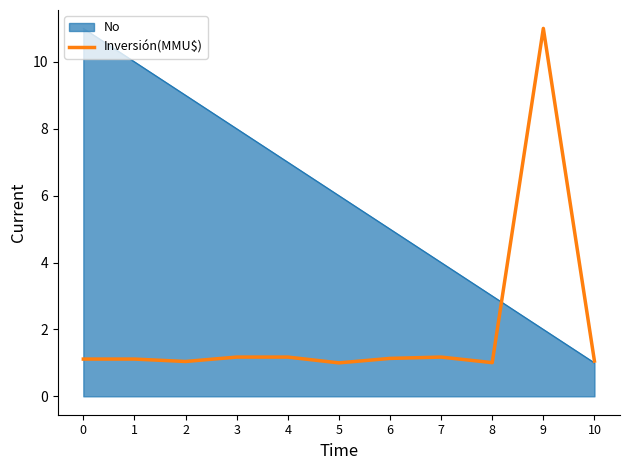

What is the spread (max minus min) of values at 3?

6.8